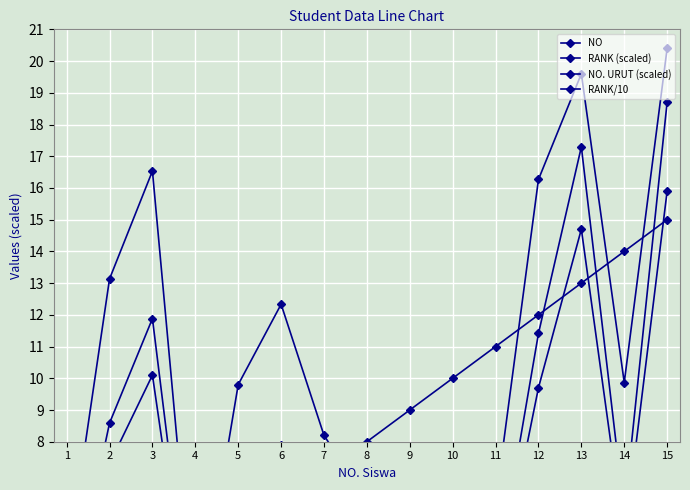

Between 9 and 14, which series saw the biggest shift?

NO